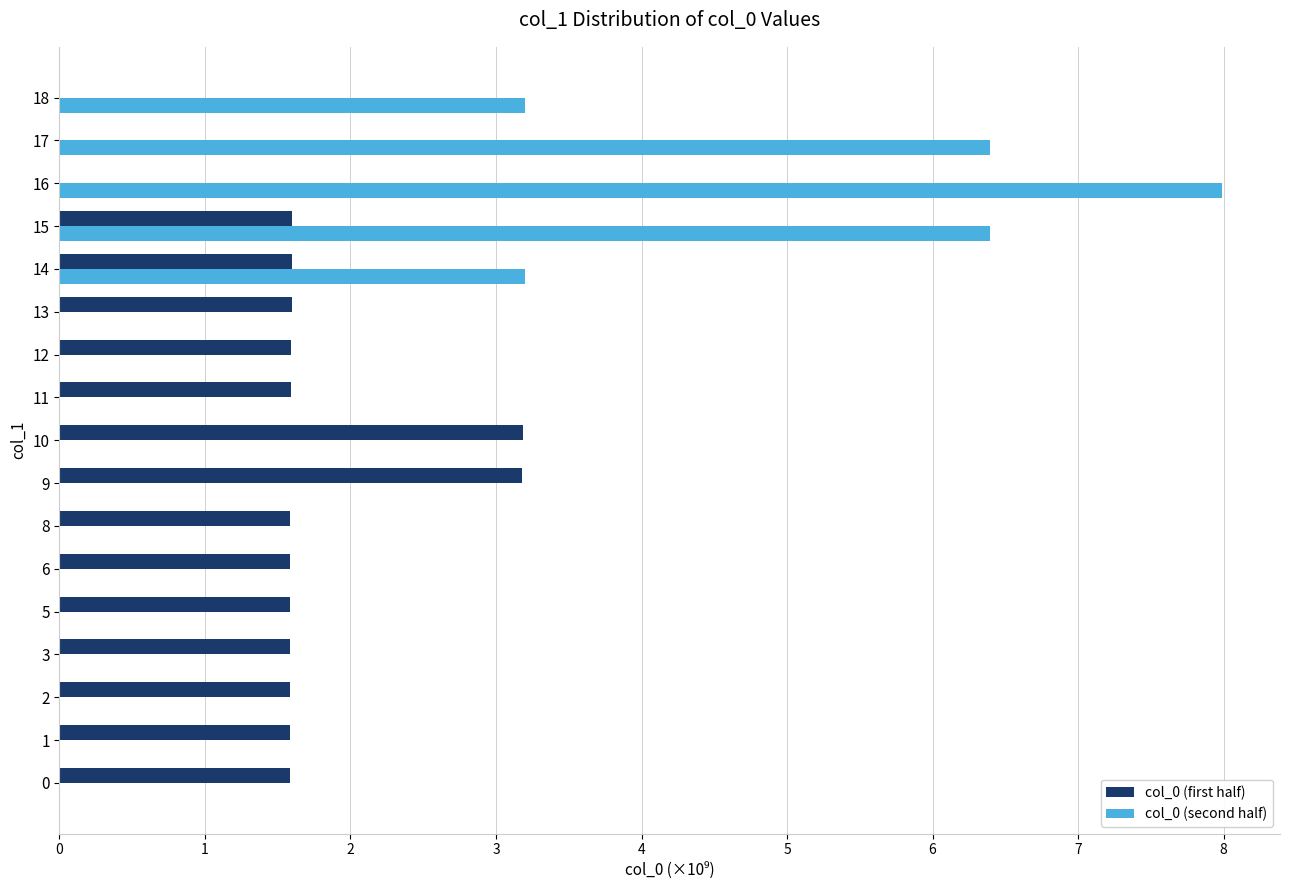

Between 13 and 14, which series saw the biggest shift?

col_0 (second half)